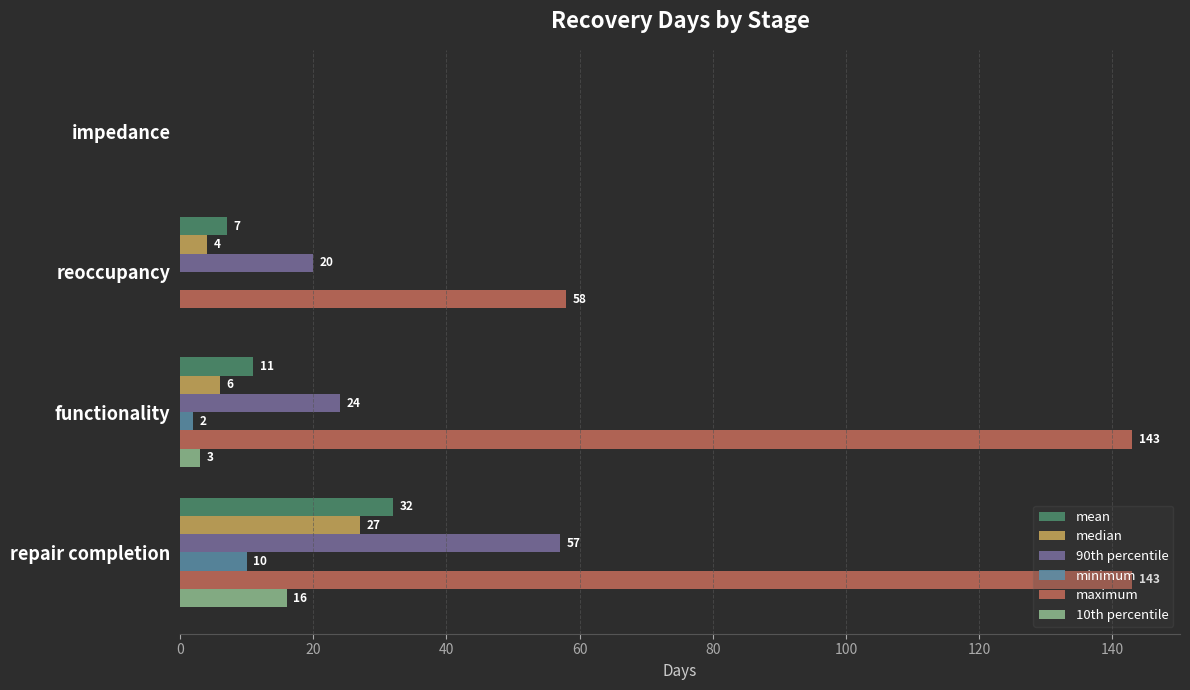

What is the sum of all 10th percentile values?

19